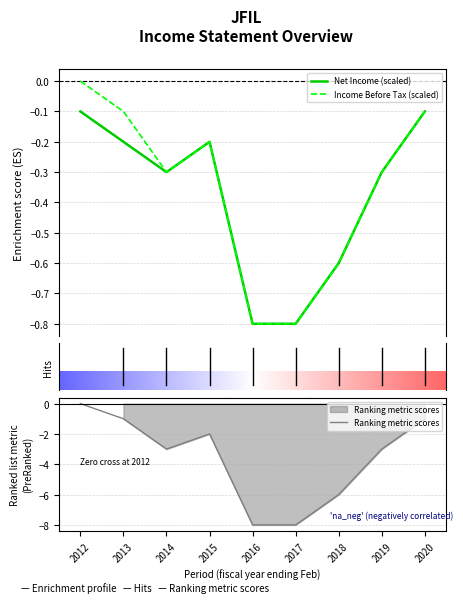

The value of Net Income at 2017 is -0.8. True or false?

True